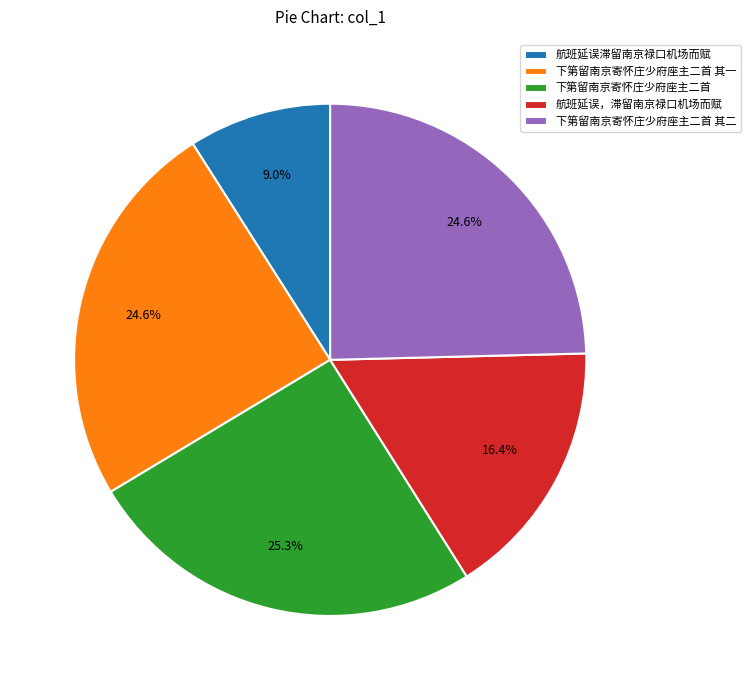

What percentage is the 航班延误滞留南京禄口机场而赋 slice, to the nearest percent?

9%